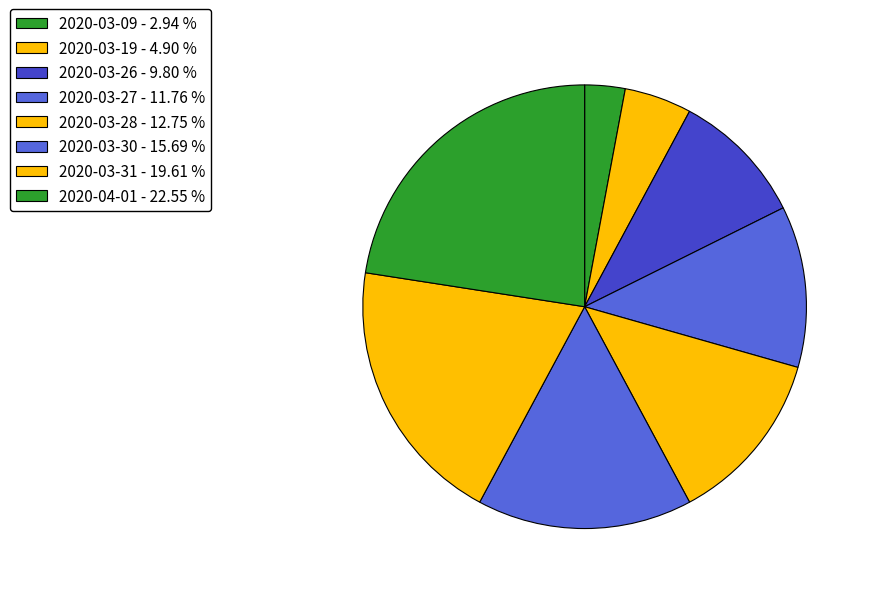

Count the number of slices in the pie.

8